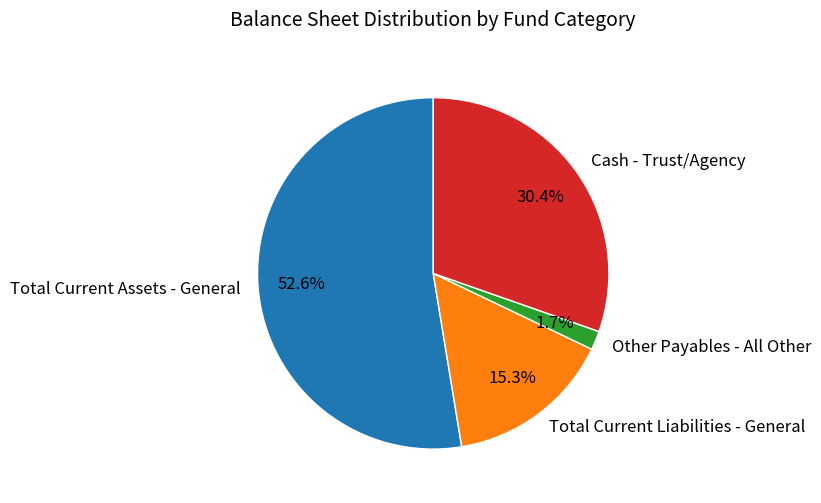

What percentage is the Total Current Assets - General slice, to the nearest percent?

53%